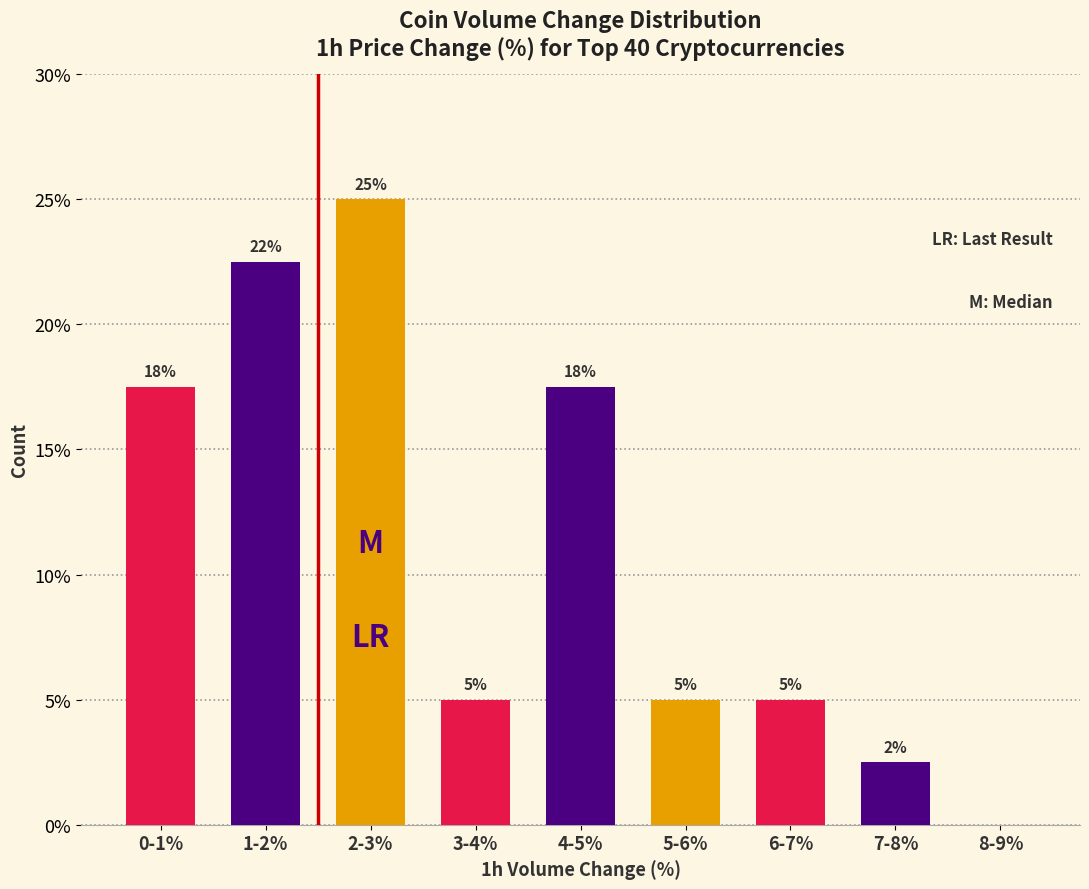

What is the sum of the values at 6-7% and 5-6%?

10.0